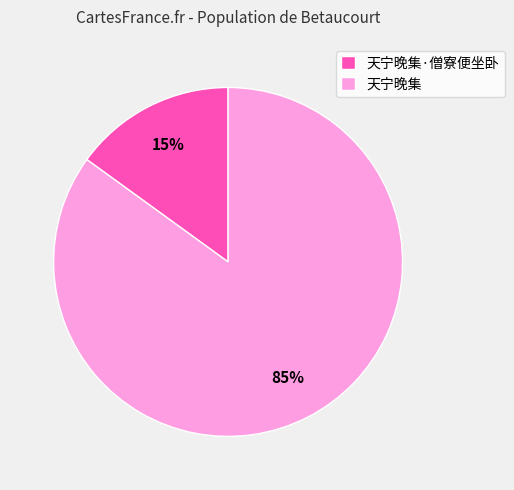

Which category accounts for the majority?

天宁晚集